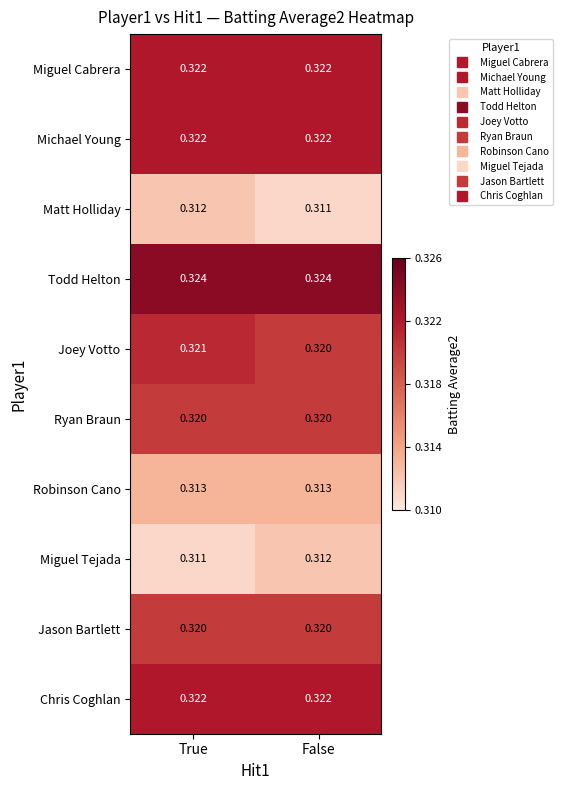

Is the value of Robinson Cano at True greater than the value of Matt Holliday at False?

Yes